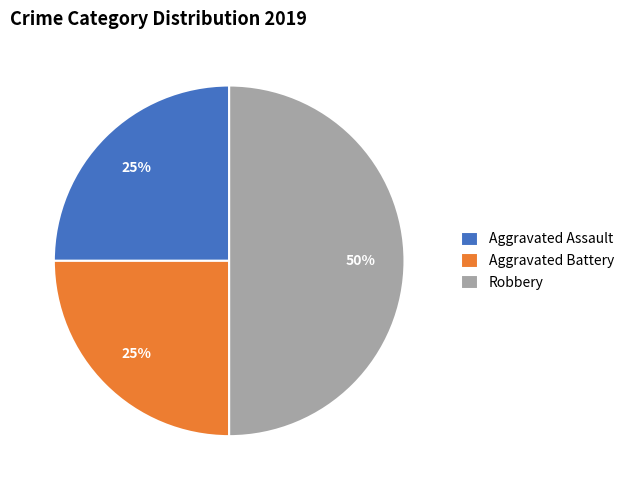

To the nearest percent, what is the combined percentage of Aggravated Assault and Aggravated Battery?

50%